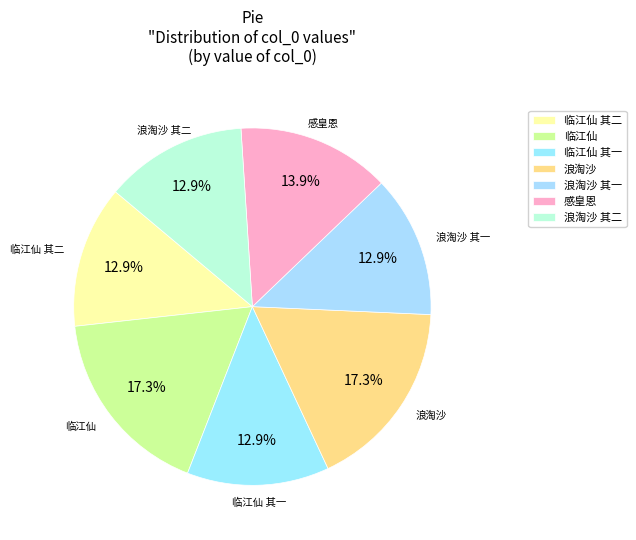

Is there a majority slice in this chart?

No